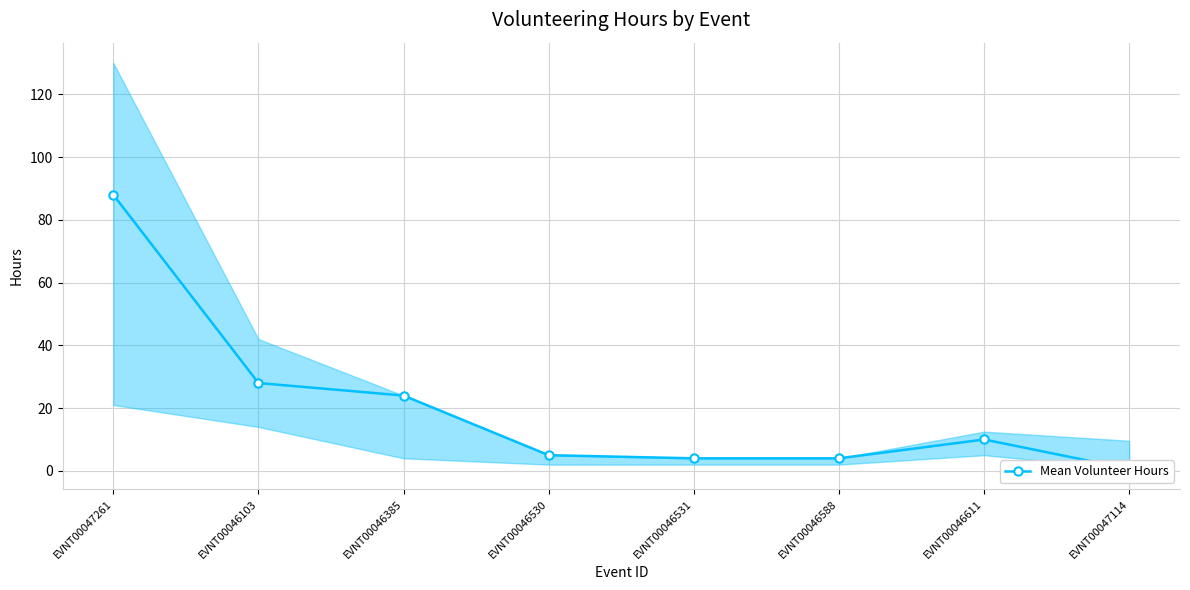

Where is the first local maximum?

EVNT00046611